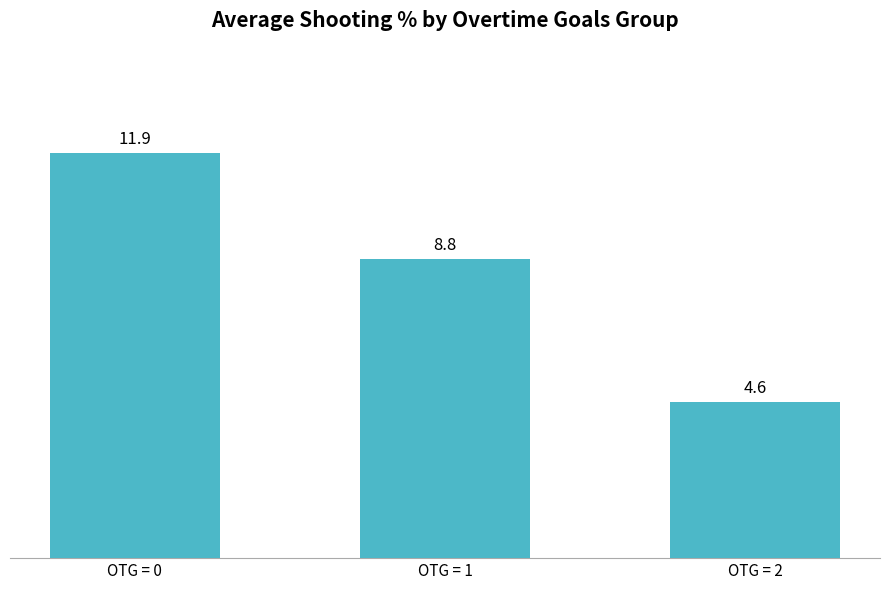

Reading left to right, list all the values displayed in this chart.

OTG = 0=11.9	OTG = 1=8.8	OTG = 2=4.6